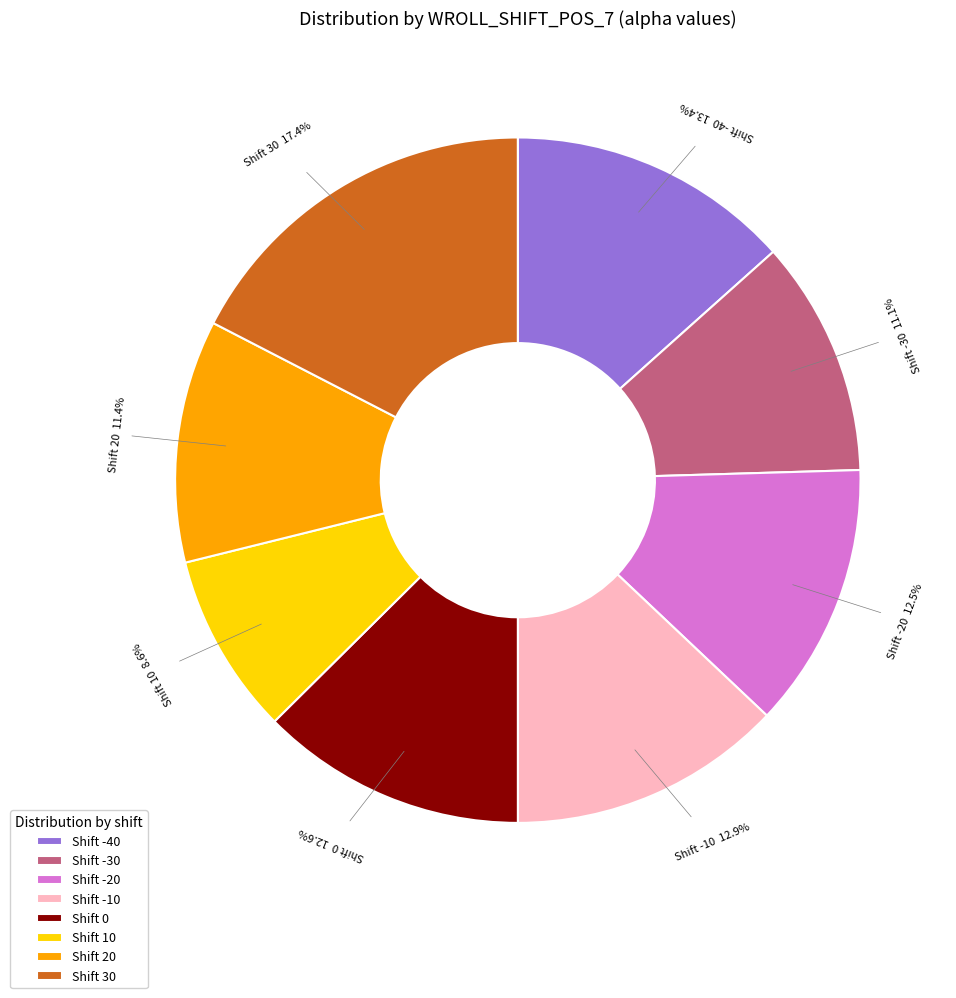

Do Shift 0 and Shift -20 together represent more than half of the pie?

No